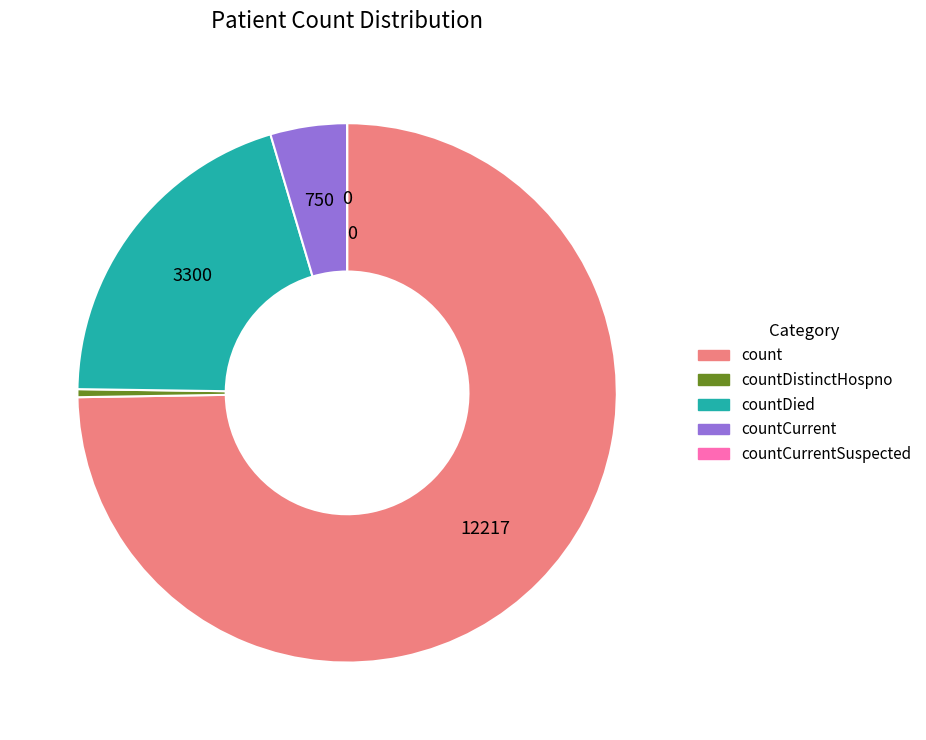

Is there a majority slice in this chart?

Yes